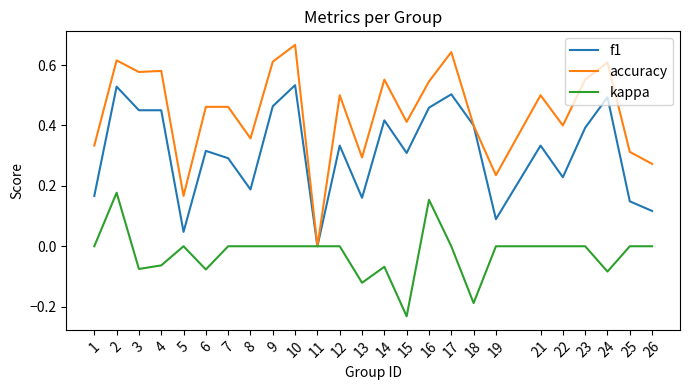

Which series has the largest total across all categories?

accuracy